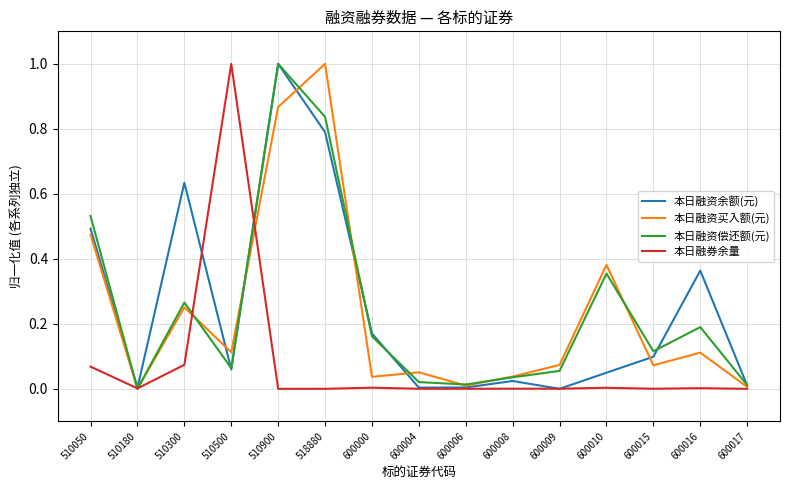

Rank the series at 510300 from highest to lowest value.

本日融资余额(元), 本日融资偿还额(元), 本日融资买入额(元), 本日融券余量